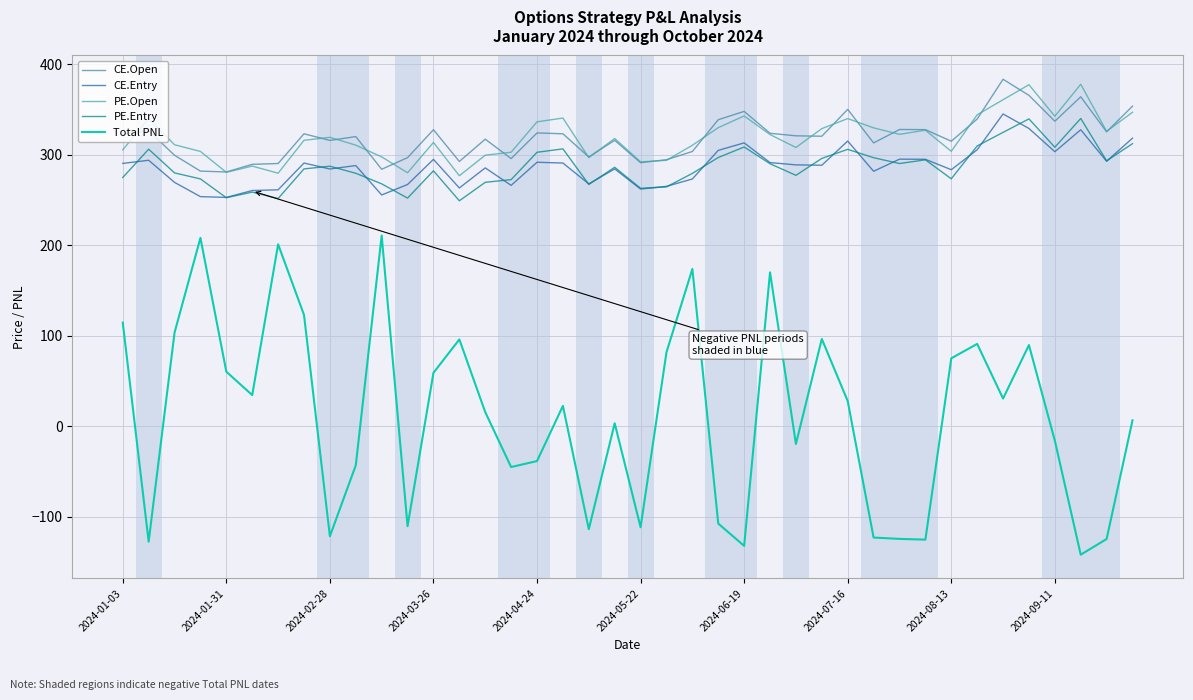

At which category is the sum across all series the highest?

35